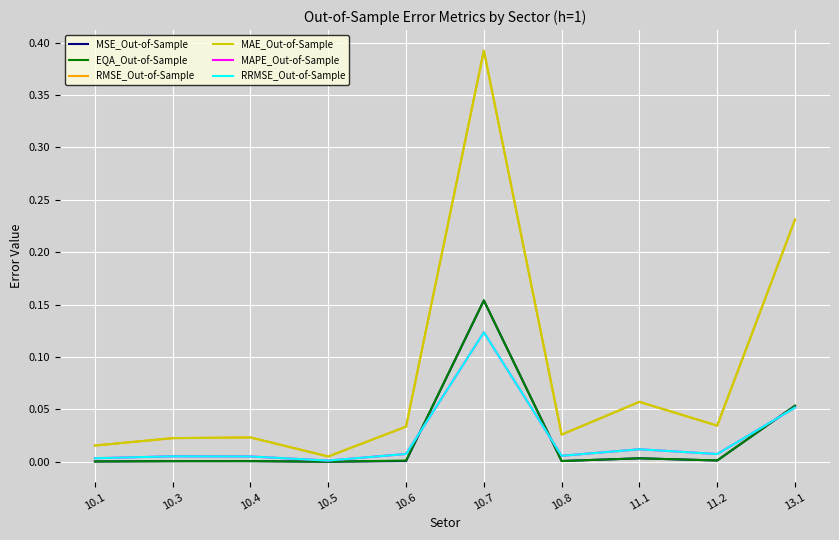

True or false: RMSE_Out-of-Sample has a value of 0.0 at 10.5.

True